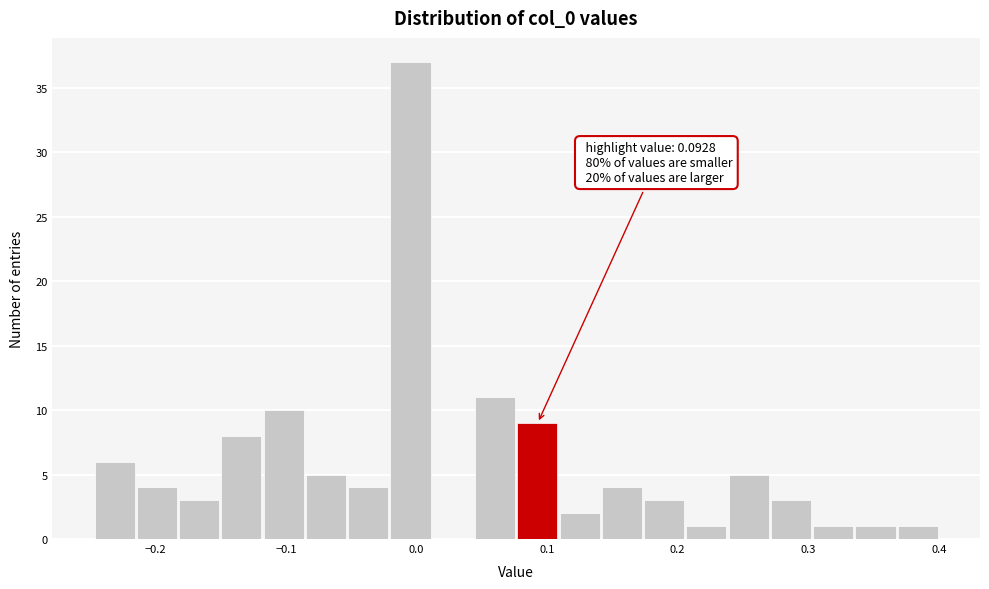

Read against the x-axis, roughly where is the centre of the tallest bar?

0.00